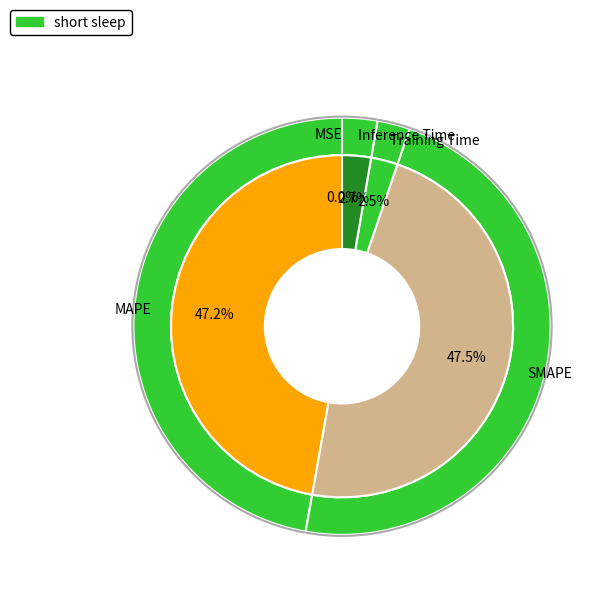

What is the largest slice in the pie chart?

SMAPE